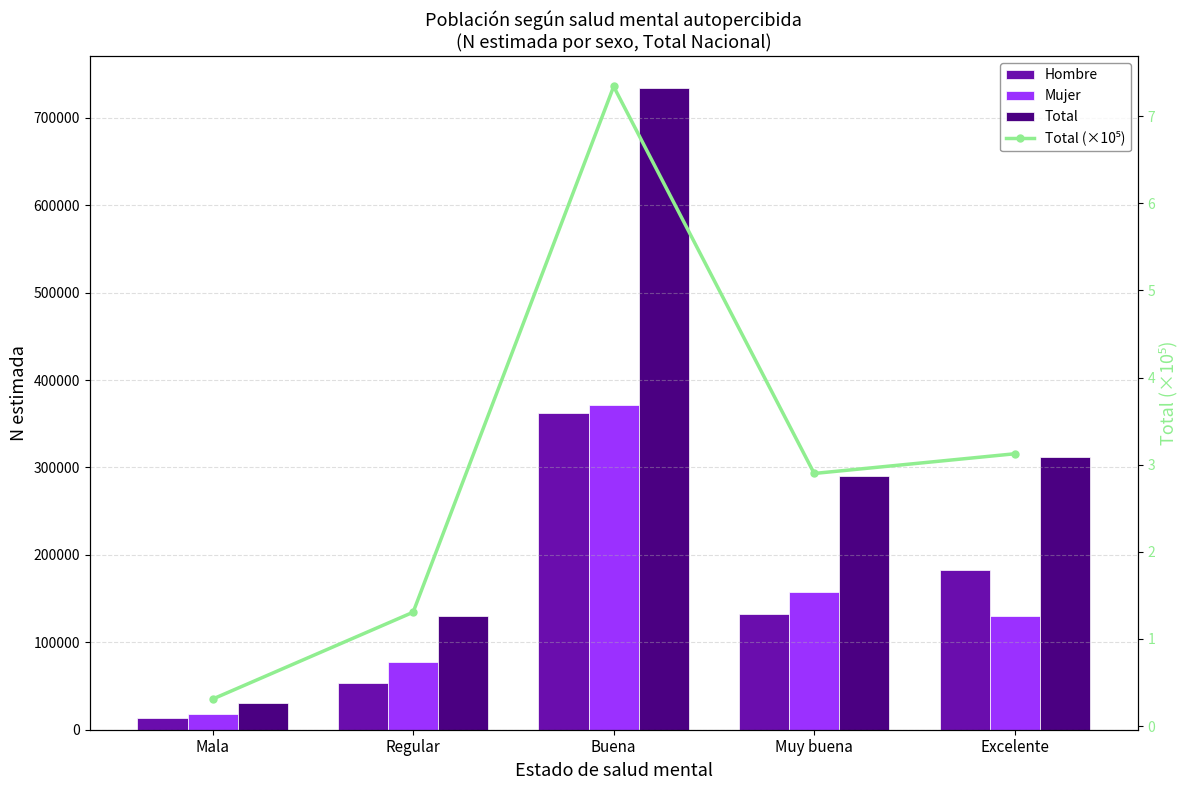

Which label corresponds to the smallest value in the chart?

Mala